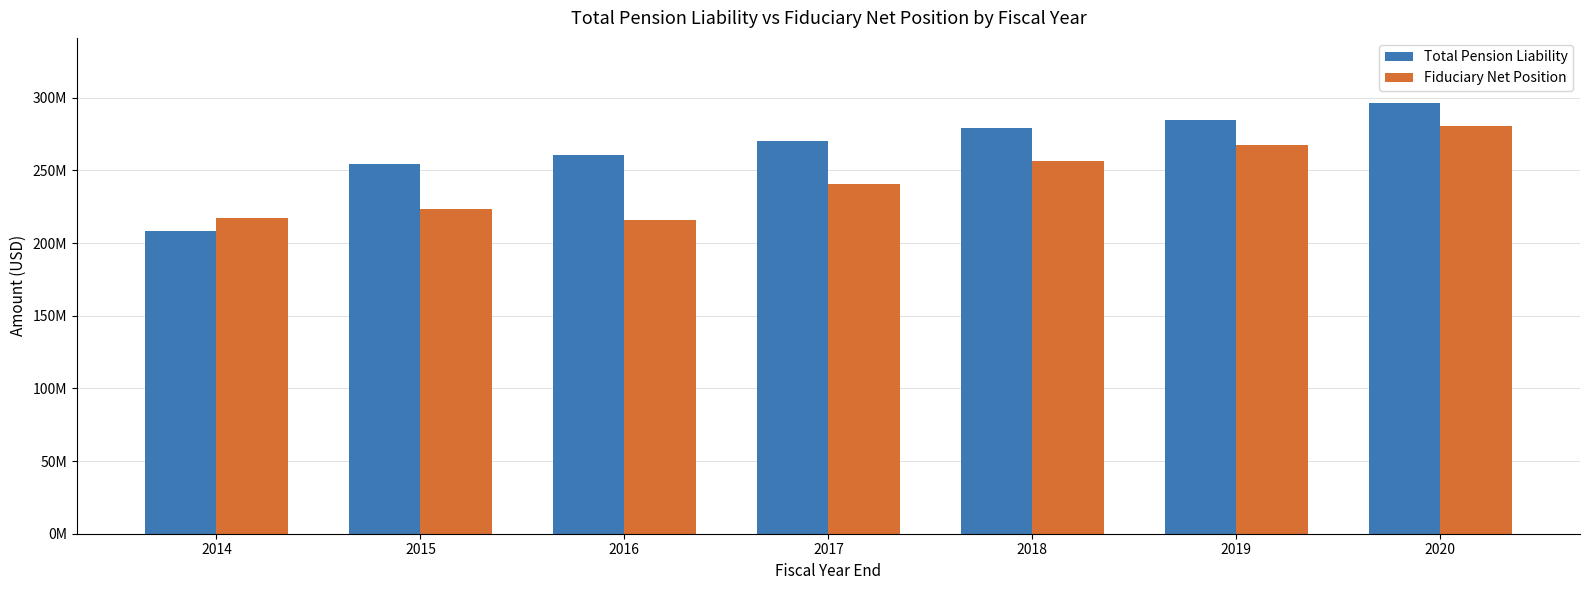

What is the minimum value for Fiduciary Net Position?

215785569